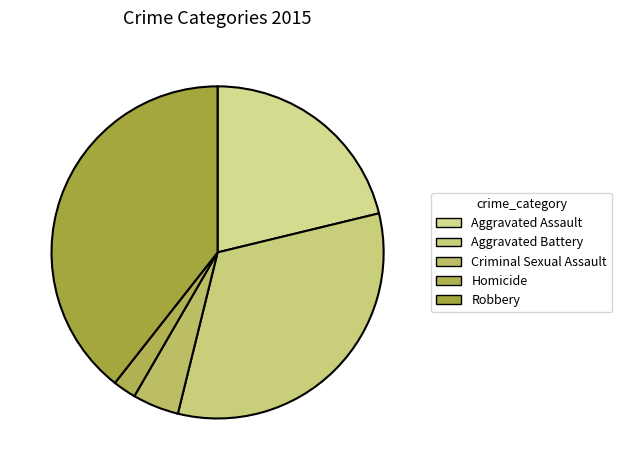

Is it true that Robbery is 39% of the pie?

True